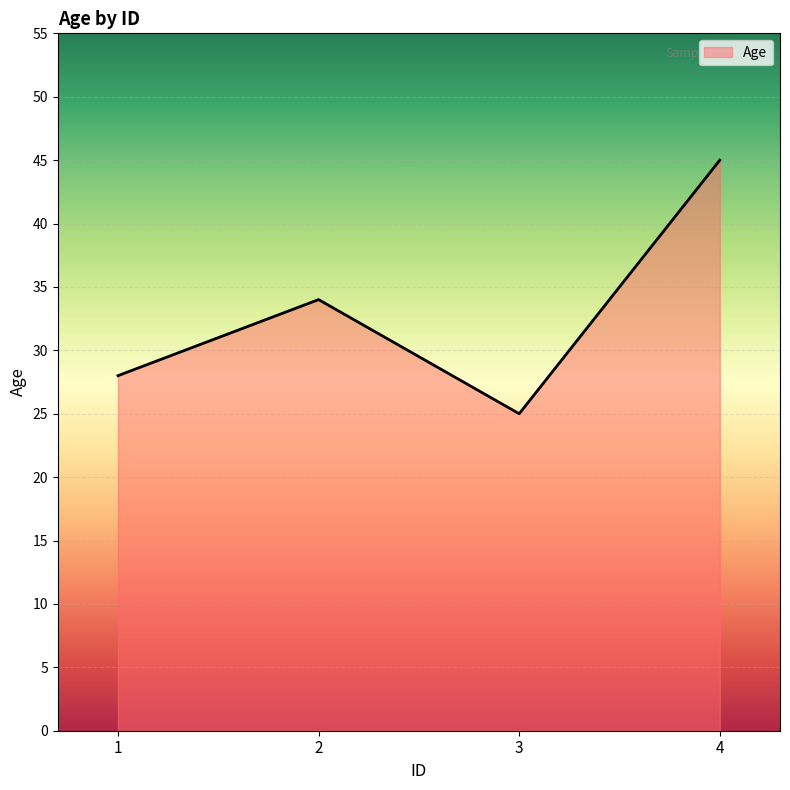

Reading right to left, what are all the values shown in this chart?

45	25	34	28